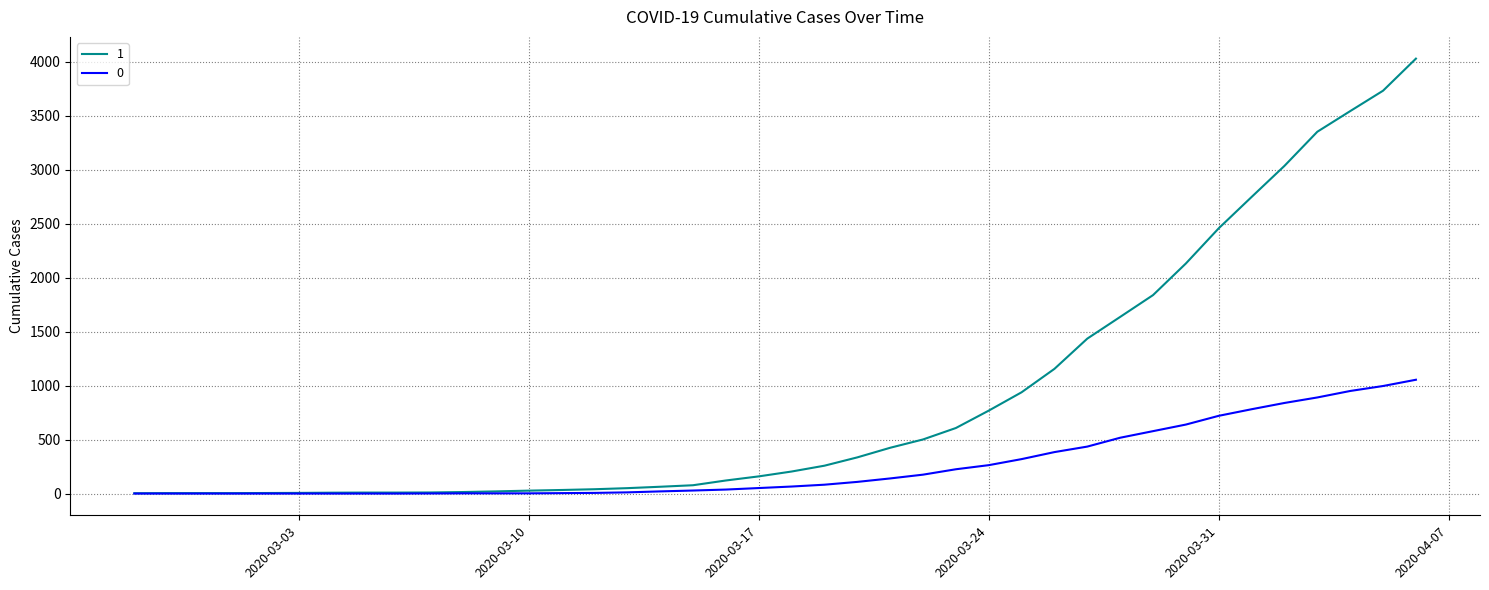

List the series in order of their peak value, lowest first.

0, 1